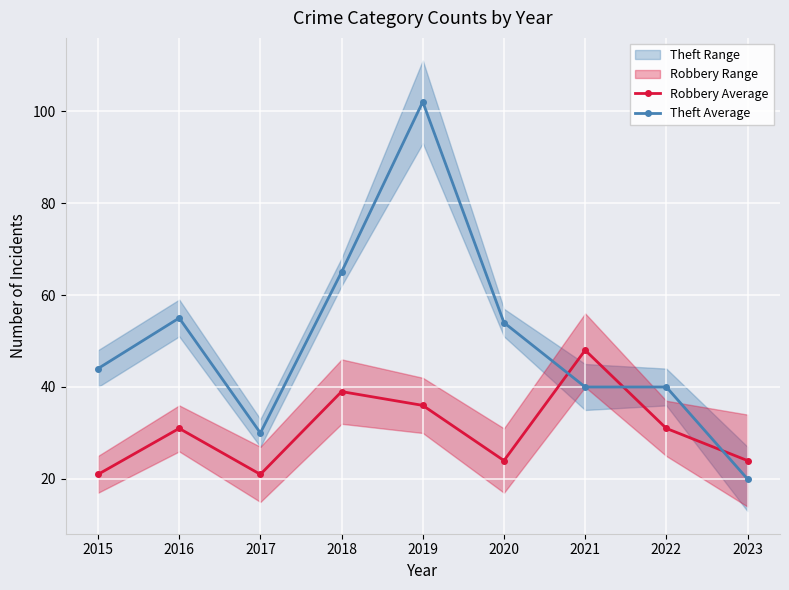

The value of Robbery Average at 2021 is 79. True or false?

False